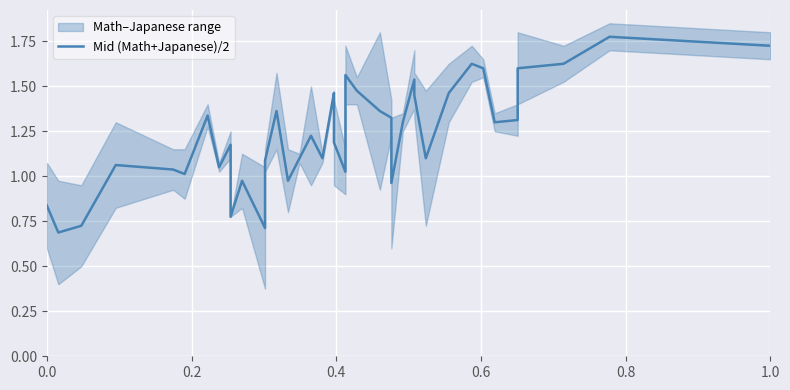

What is the difference between the maximum and minimum values?

1.1